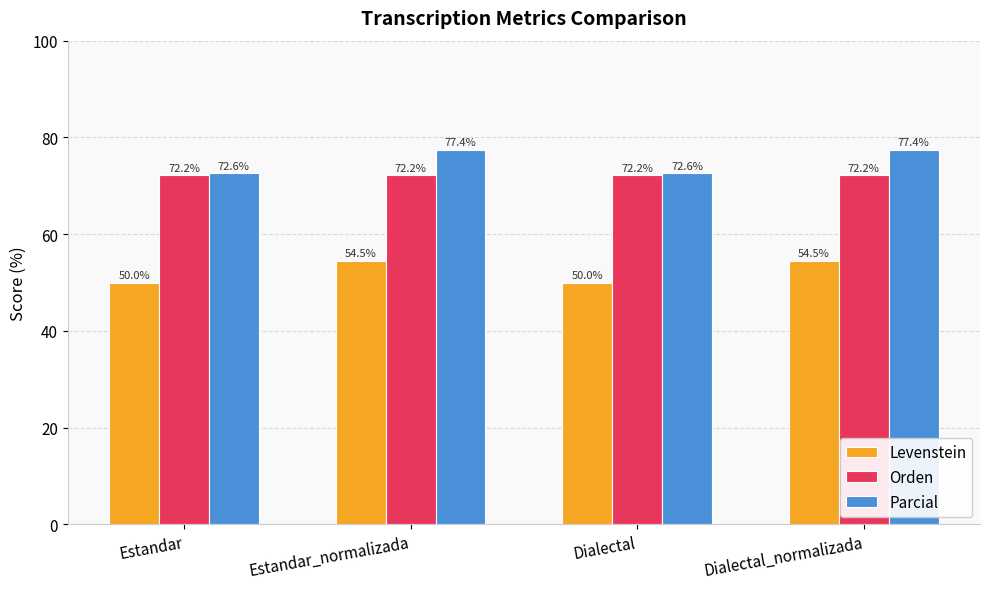

What is the greatest value displayed?

77.4